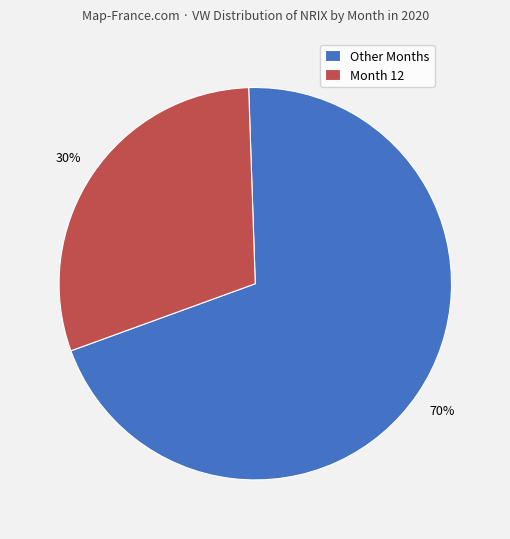

To the nearest percent, what is the difference between the largest and smallest slice percentages?

40%